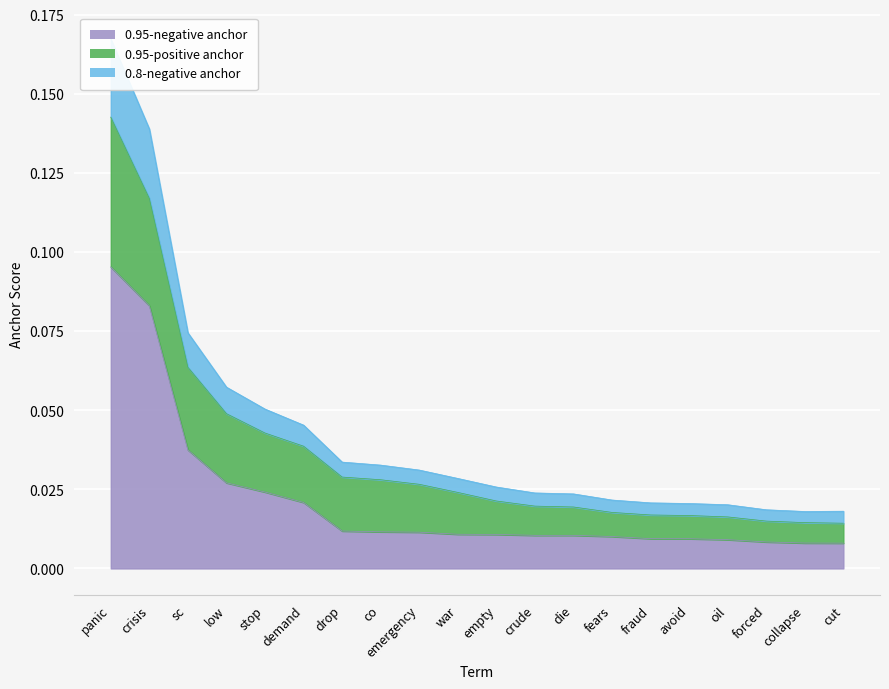

Rank the categories by 0.95-negative anchor value from lowest to highest.

cut, collapse, forced, oil, avoid, fraud, fears, die, crude, empty, war, emergency, co, drop, demand, stop, low, sc, crisis, panic